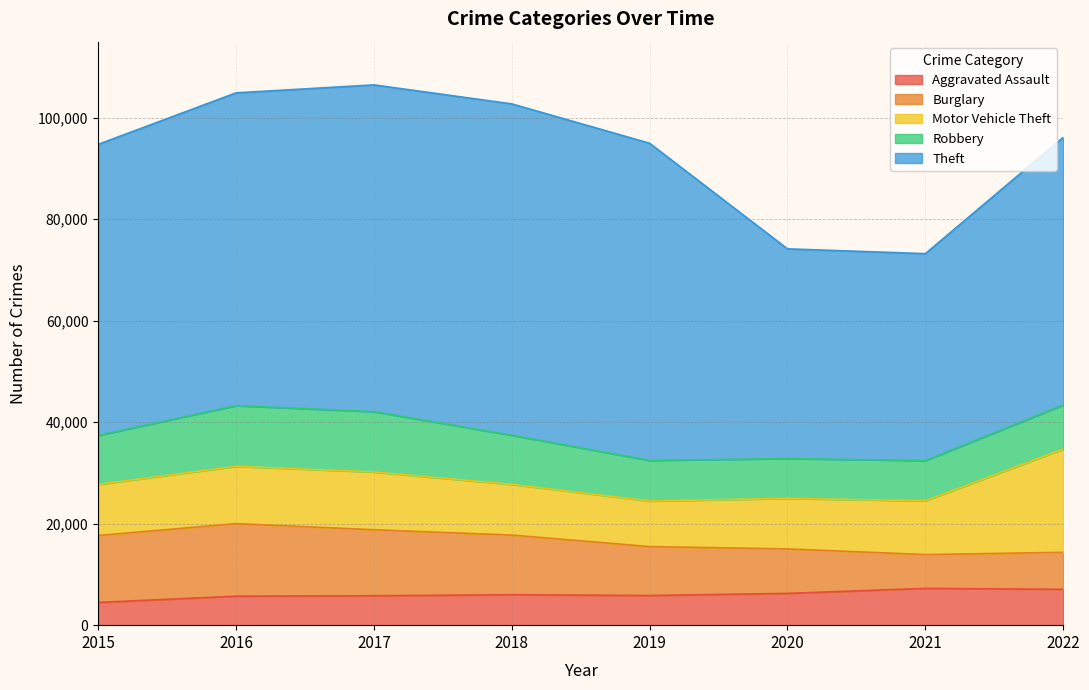

True or false: Motor Vehicle Theft and Burglary intersect in this chart.

True